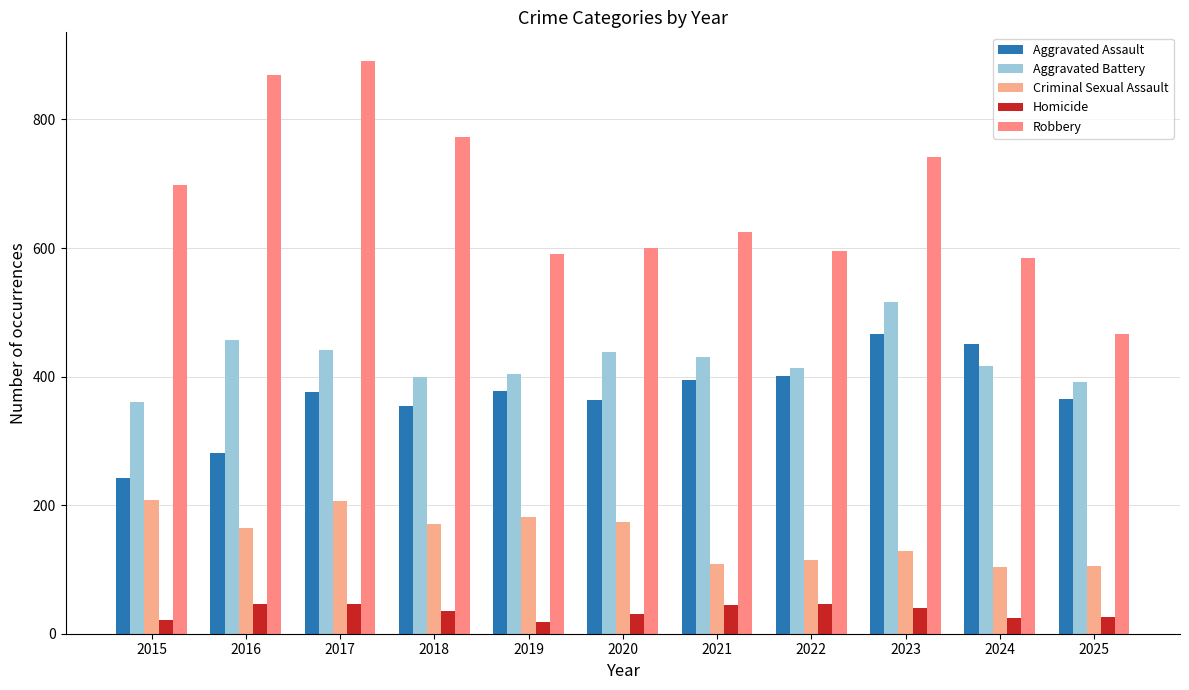

What is the difference between the second highest and minimum values in the Aggravated Assault series?

209